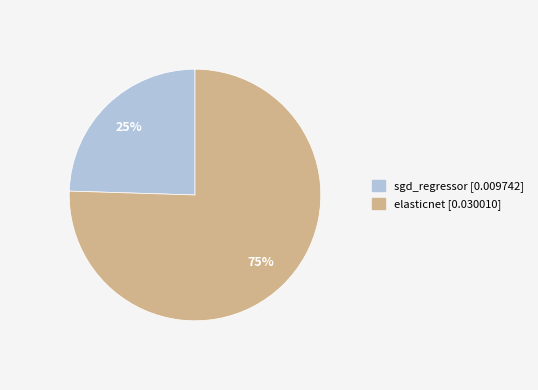

Do sgd_regressor and elasticnet together represent more than half of the pie?

Yes